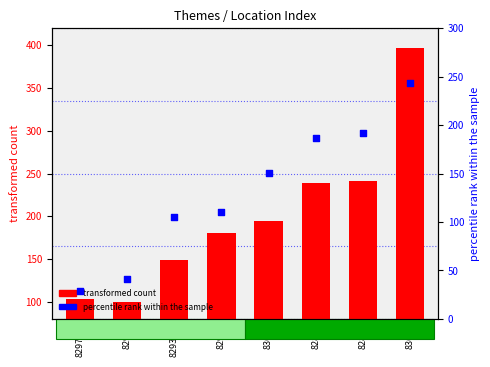

What are all the series names shown in the legend?

transformed count, percentile rank within the sample